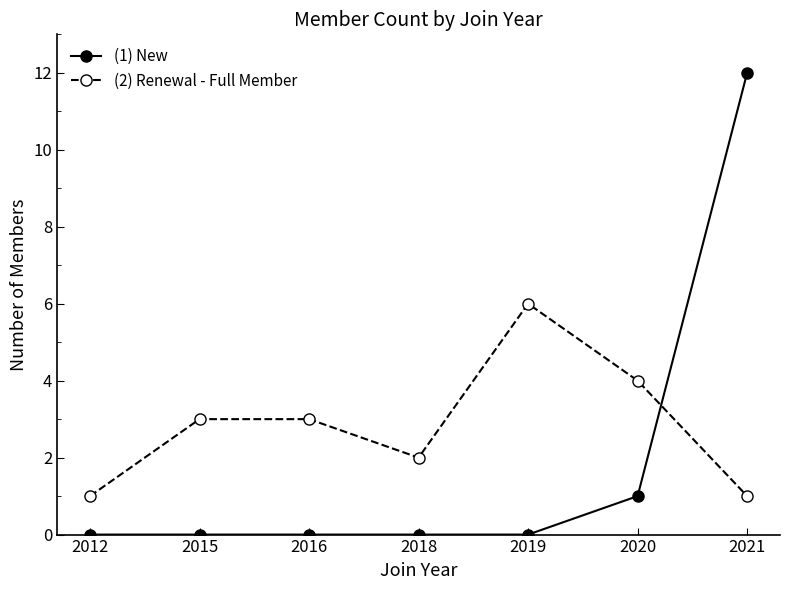

What is the total value across all series at 2020?

5